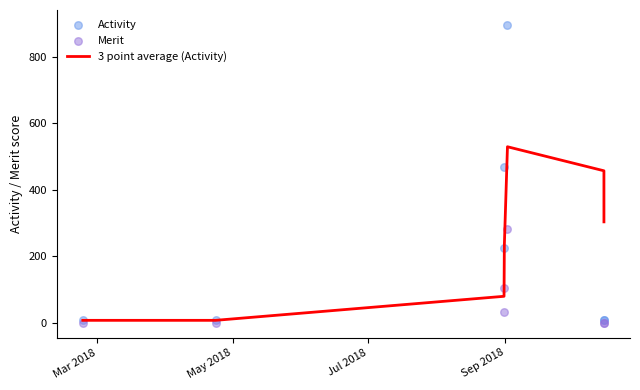

What are all the series names shown in the legend?

3 point average (Activity), Activity, Merit